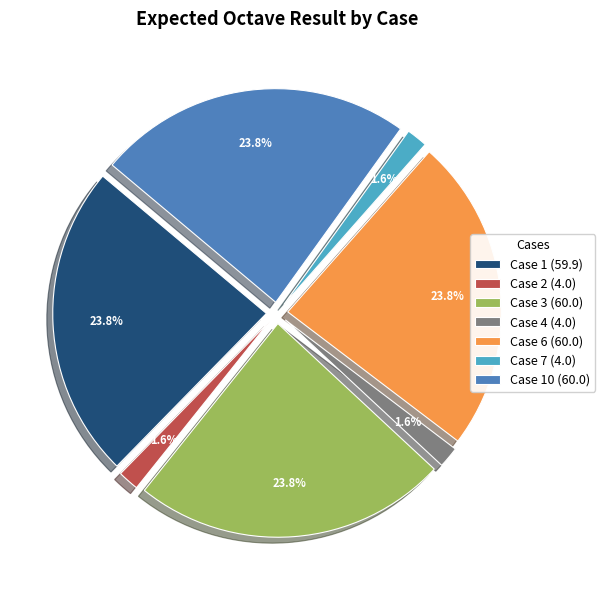

Approximately how many times larger is the value at Case 6 (60.0) compared to Case 3 (60.0)?

1.0